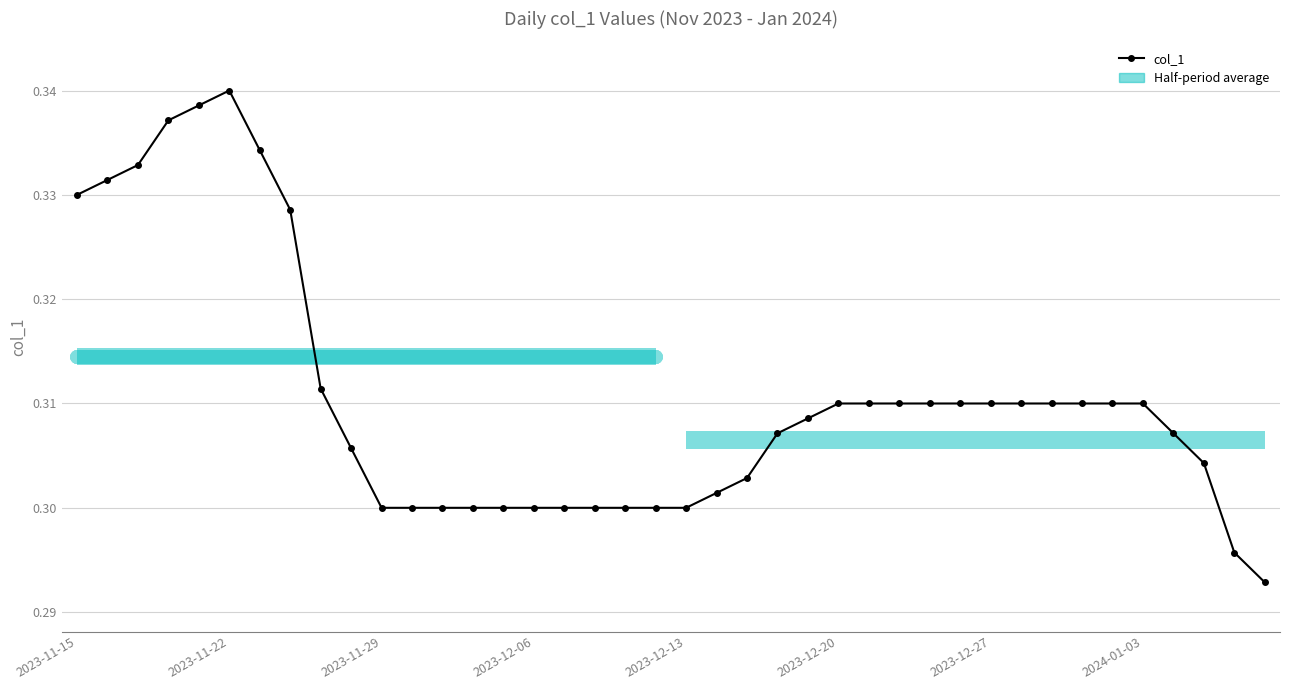

Read the value at 18.

0.3